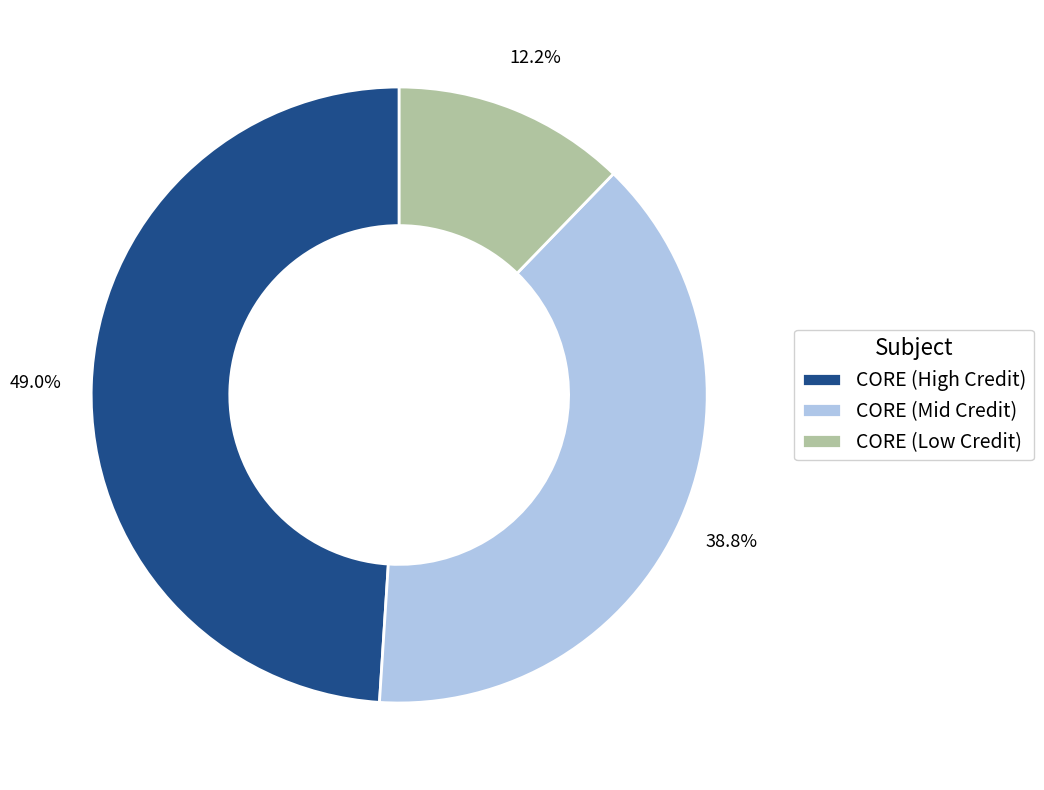

Rank the categories by value from lowest to highest.

CORE (Low Credit), CORE (Mid Credit), CORE (High Credit)